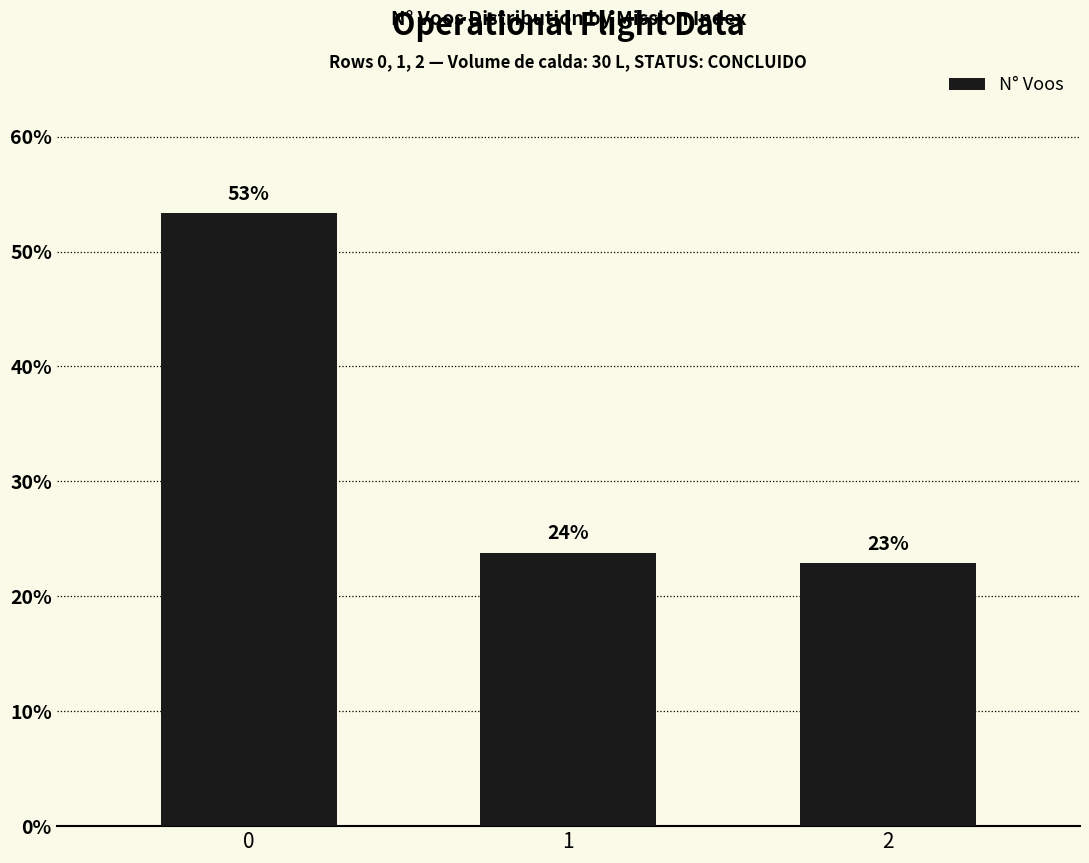

How many bars are there in total?

3